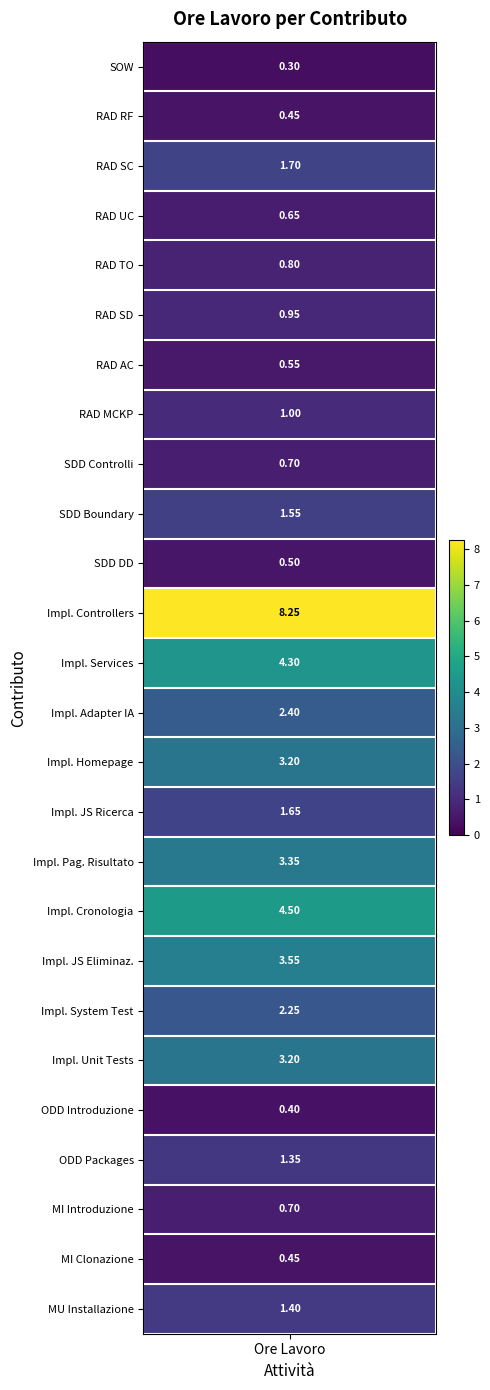

What is the minimum value shown in the chart?

0.3